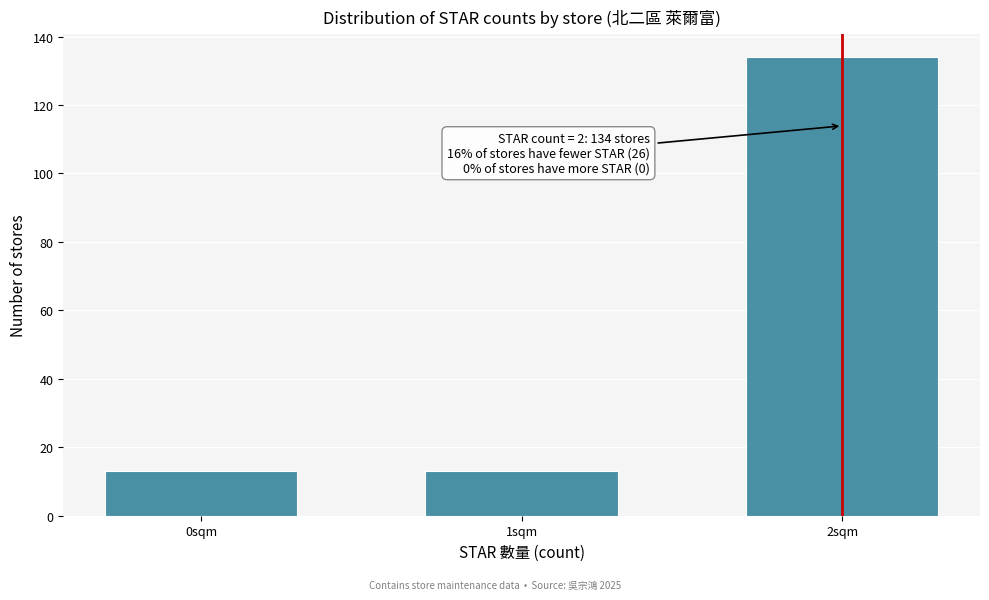

Reading right to left, what are all the values shown in this chart?

2sqm=134	1sqm=13	0sqm=13